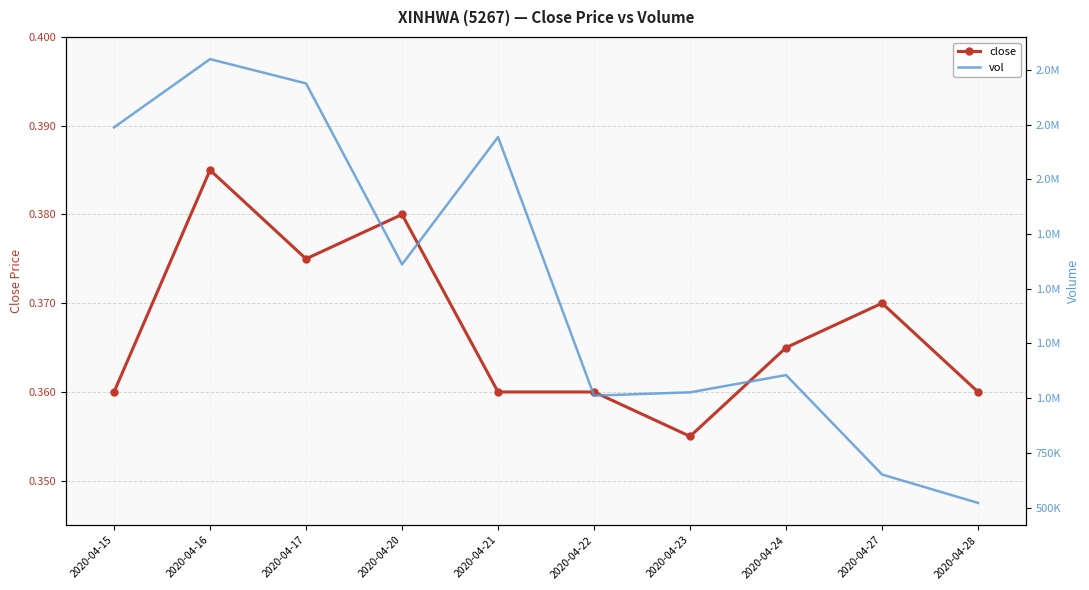

The vol series shows 1105500.0 at 2020-04-24. True or false?

True